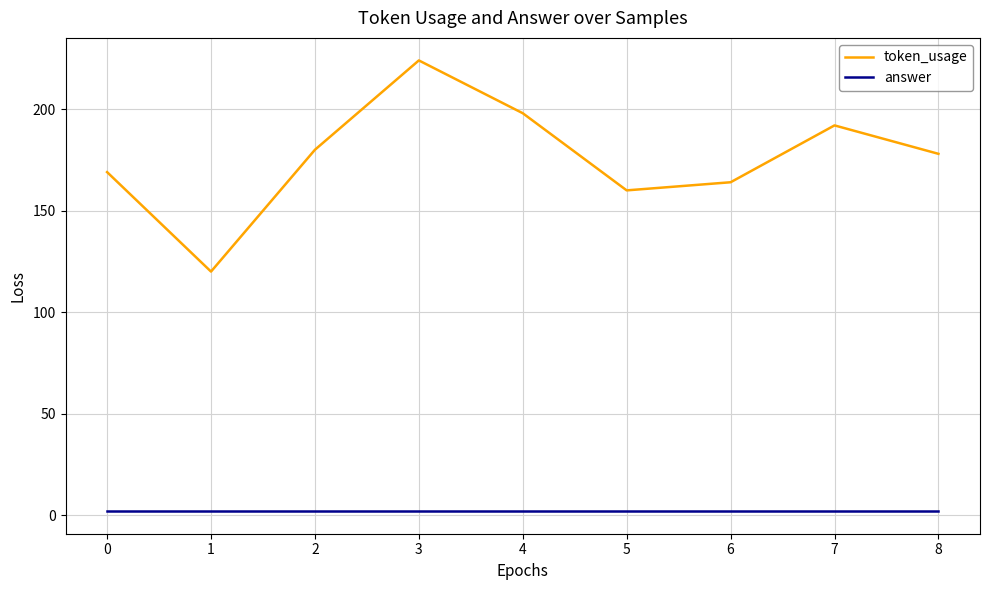

True or false: token_usage and answer cross at least once.

False